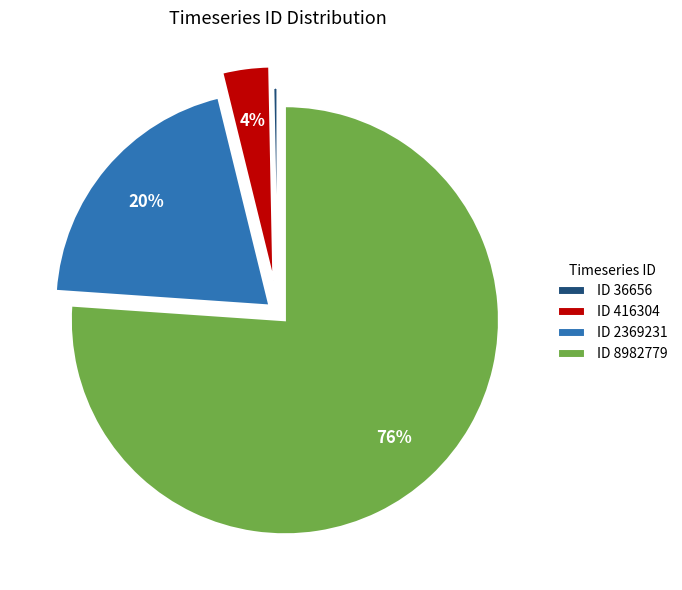

Combined, do ID 416304 and ID 36656 account for over 50%?

No